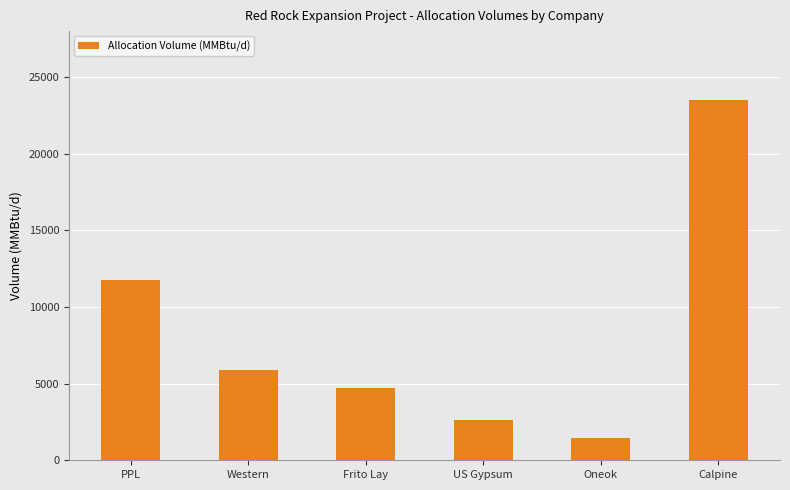

At which category does the chart reach its peak across all series?

Calpine